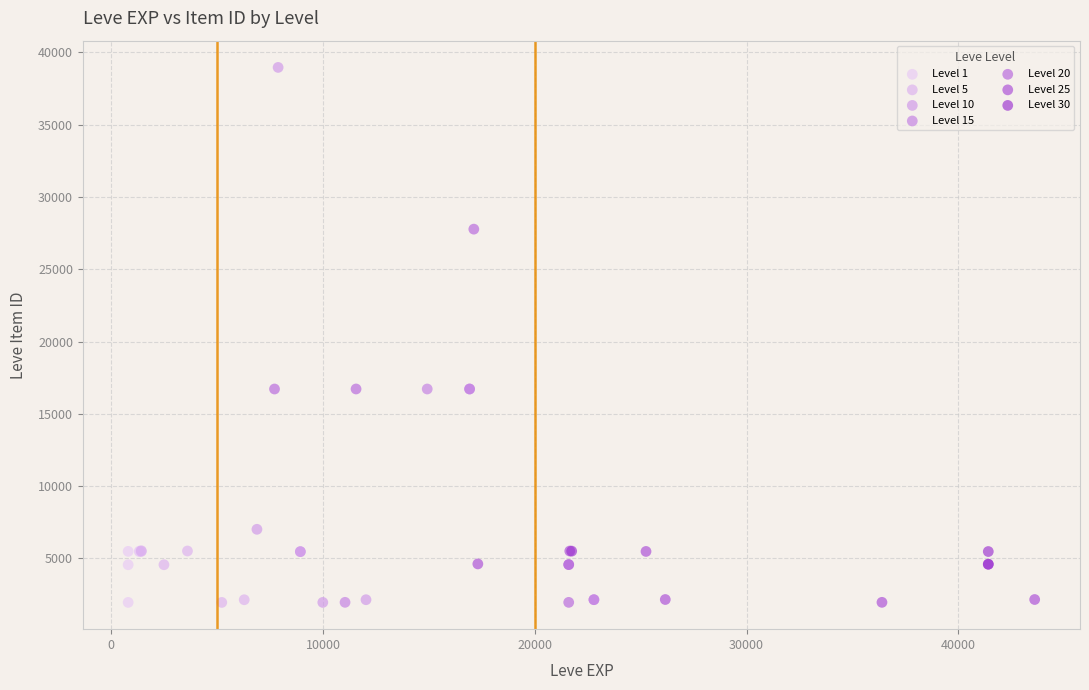

Which series has the widest spread of Y values?

Level 10